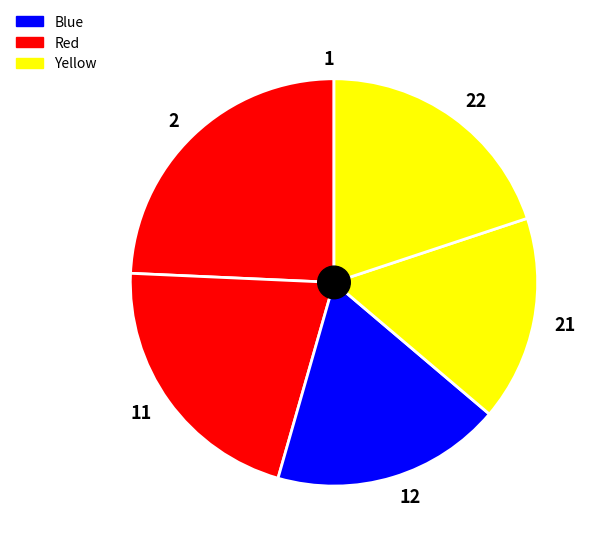

Is there any slice that represents more than half of the pie?

No